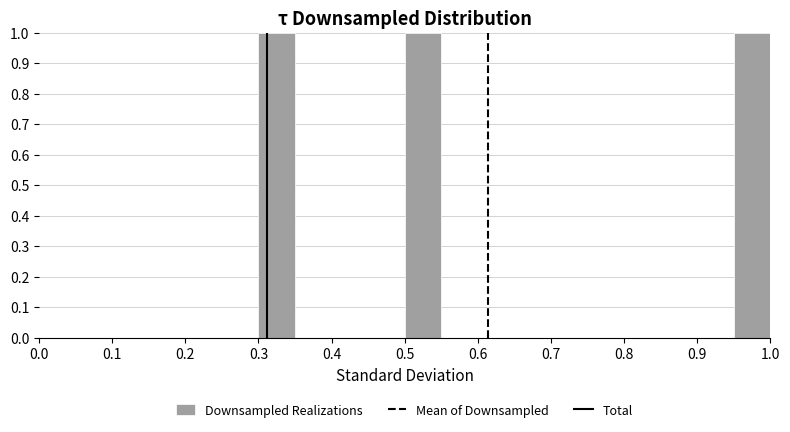

How tall is the bar that spans 0.30 to 0.35 on the x-axis? The values are not printed on the chart, so give them approximately, as read against the axis.

1